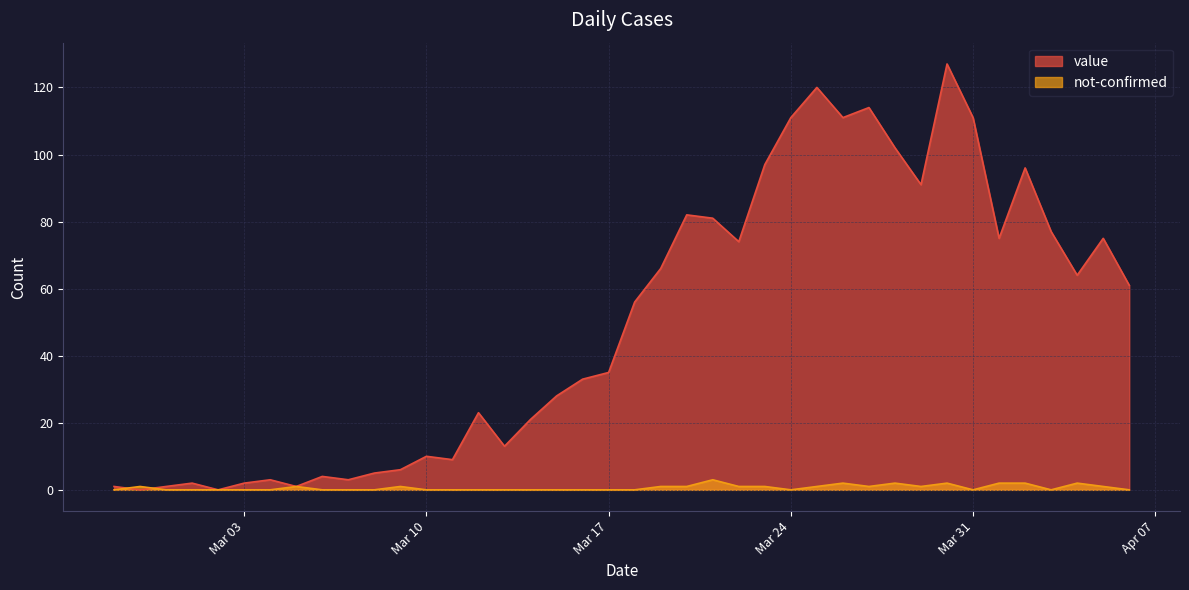

What value does the value series have at 2020-03-27?

114